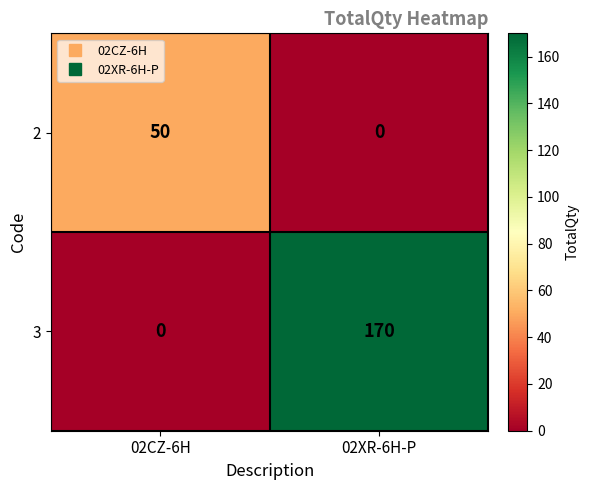

Rank the series at 02CZ-6H from lowest to highest value.

3, 2